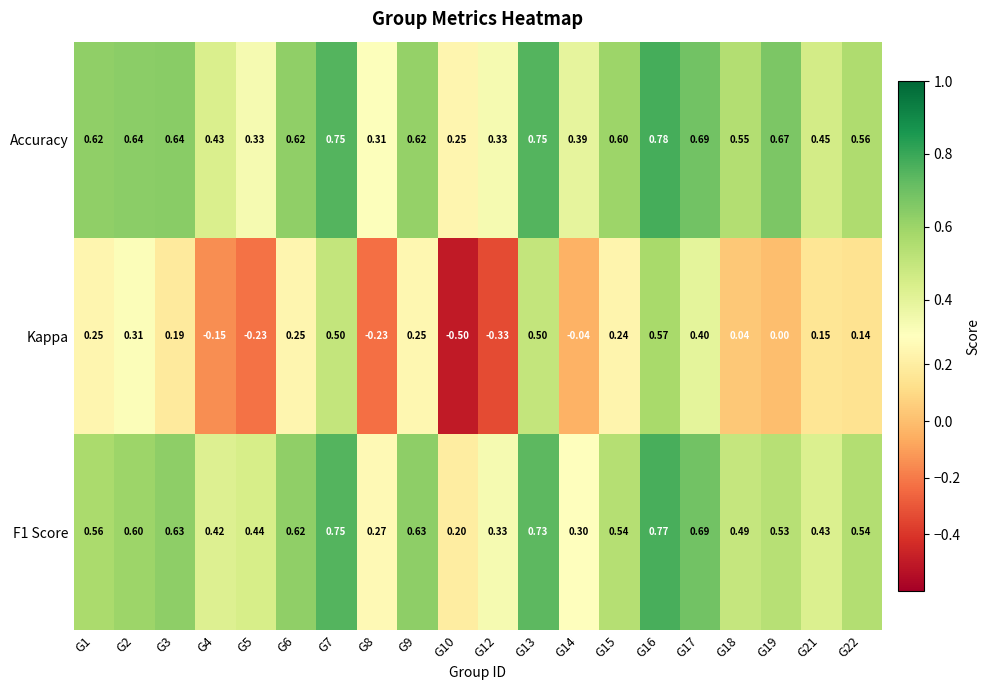

Which series has the widest spread of values?

Kappa